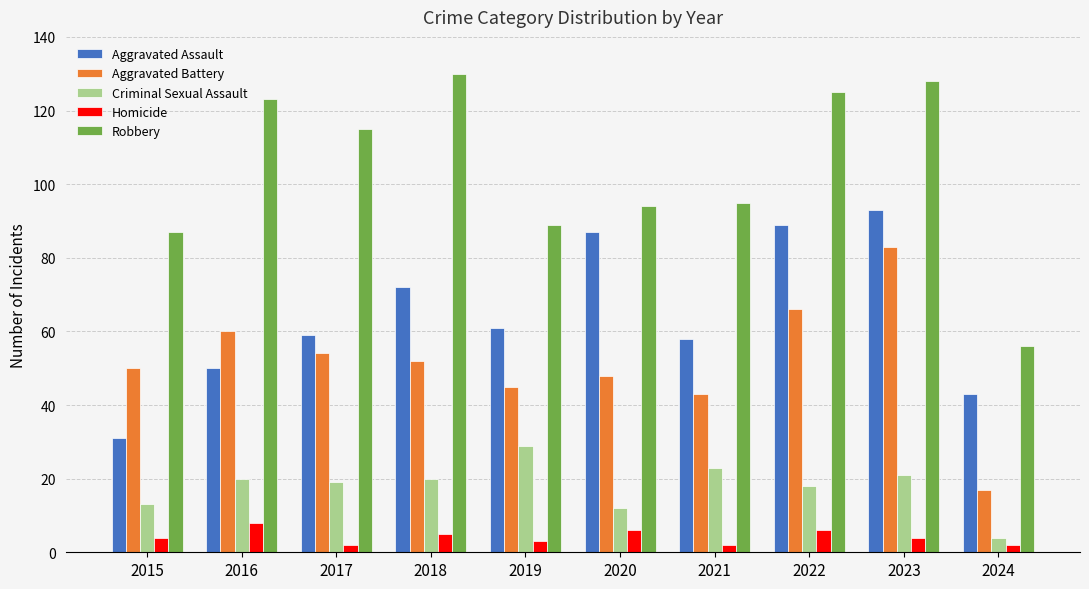

The Aggravated Battery series shows 83 at 2023. True or false?

True